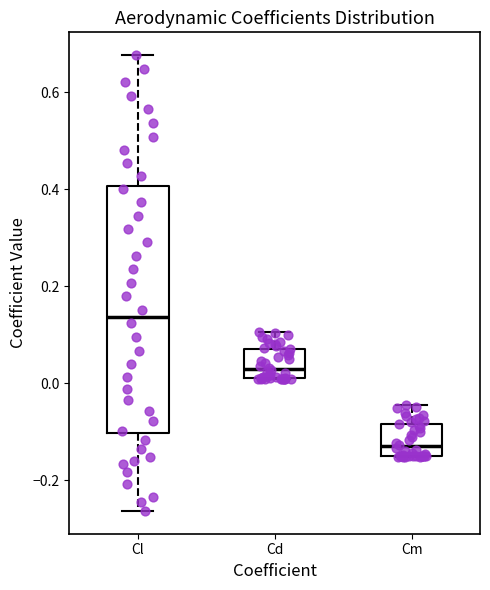

Where does the lower whisker of the box for Cl end on the y-axis? The values are not printed on the chart, so give them approximately, as read against the axis.

-0.26